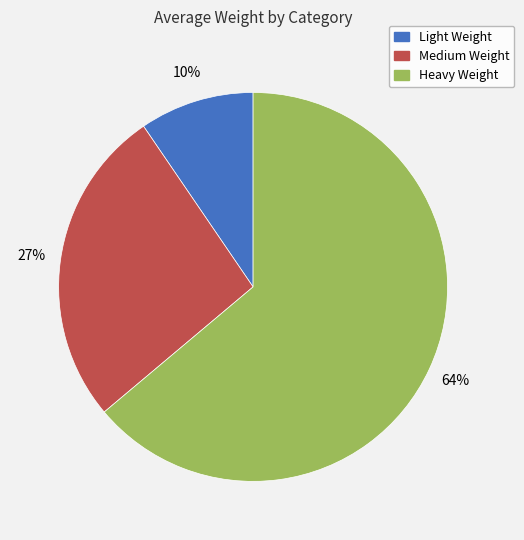

Between Light Weight and Medium Weight, which is larger?

Medium Weight